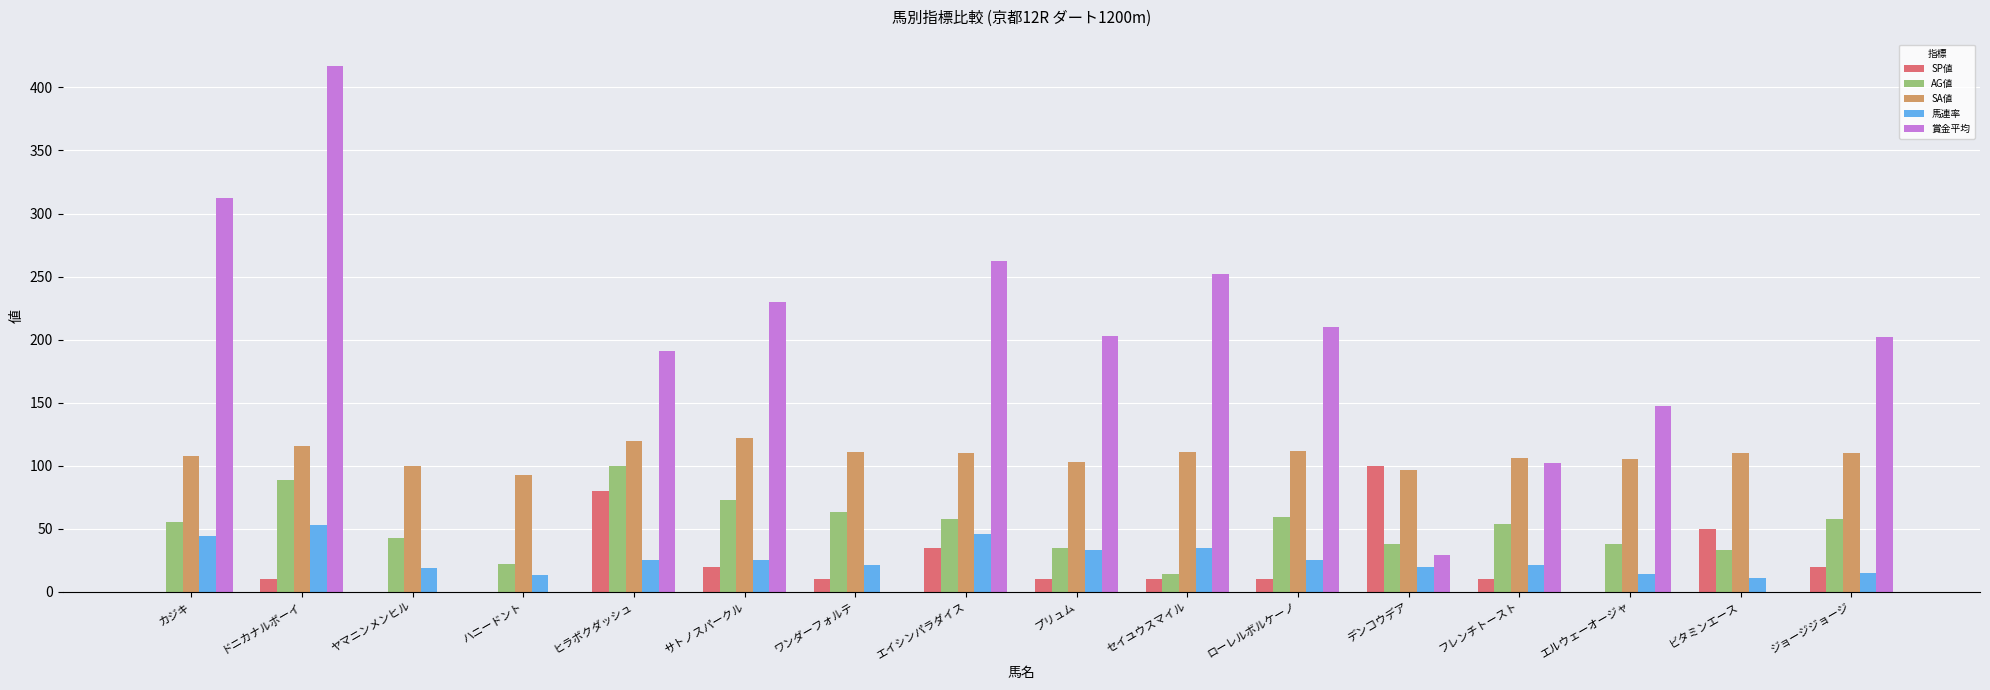

The value of SP値 at ジョージジョージ is 20. True or false?

True